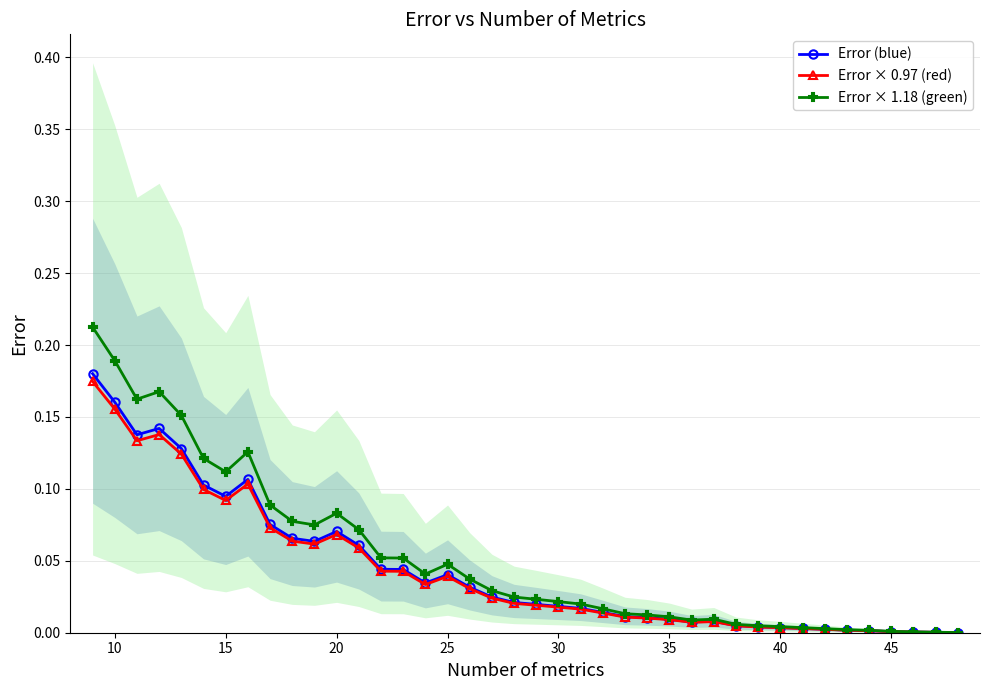

True or false: Error × 1.18 (green) has more than 2 interior local peaks.

True